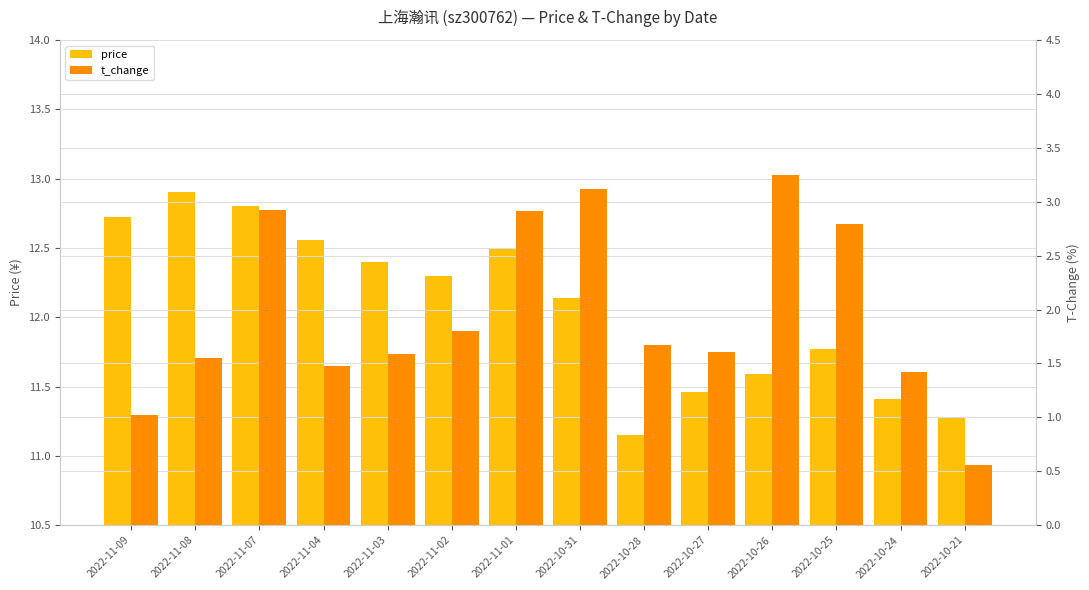

What is the difference between the maximum and minimum values in the t_change series?

2.7